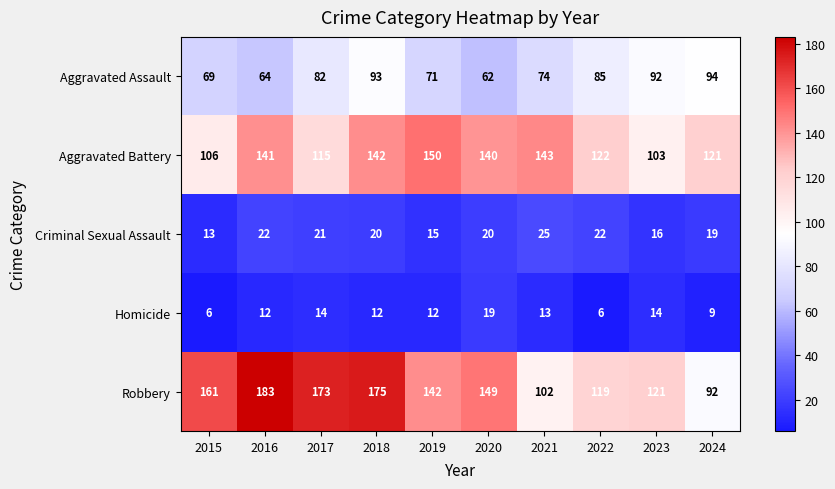

Which series has the largest total across all categories?

Robbery